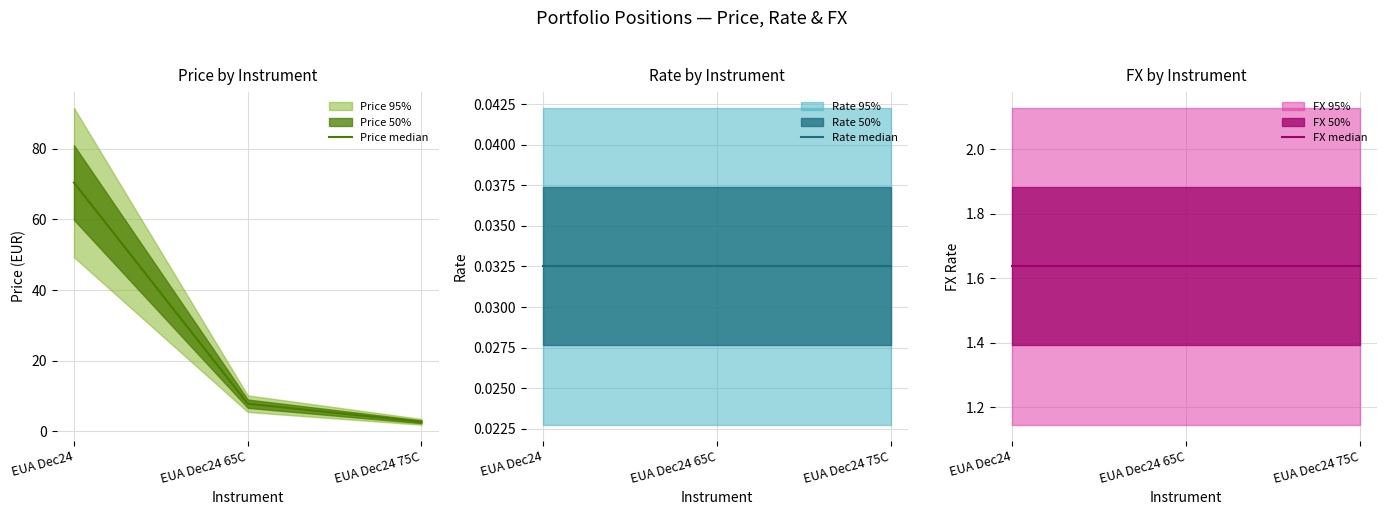

List the series in order of their peak value, lowest first.

Rate, FX, Price